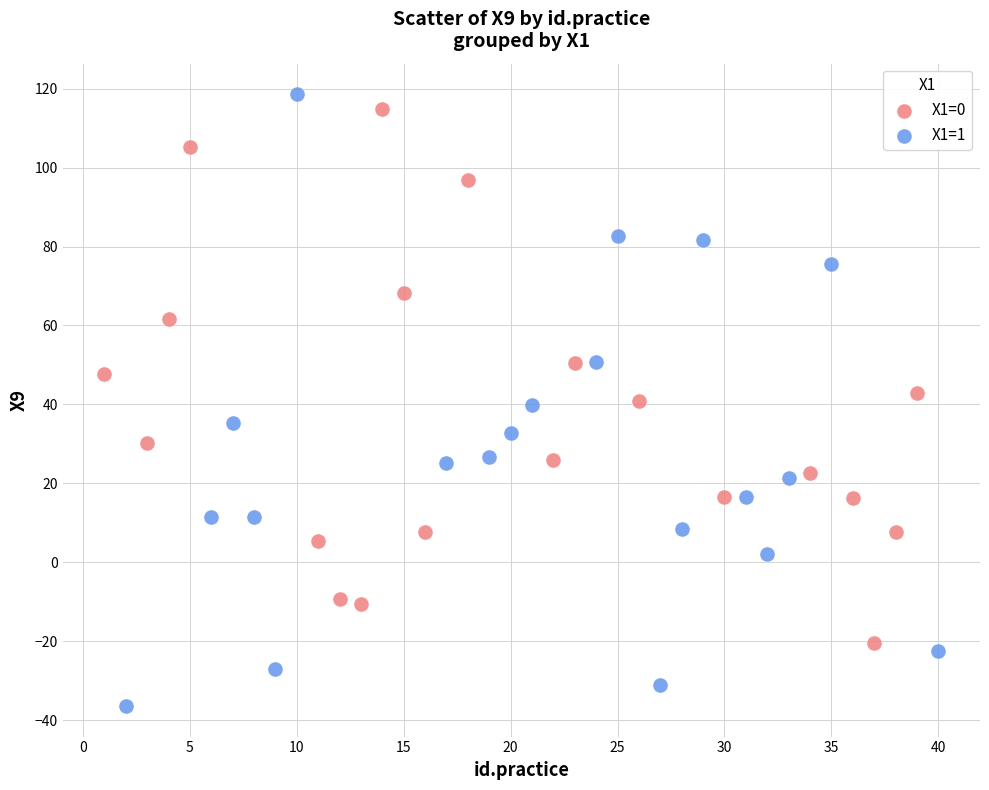

Which series has the widest spread of Y values?

X1=1